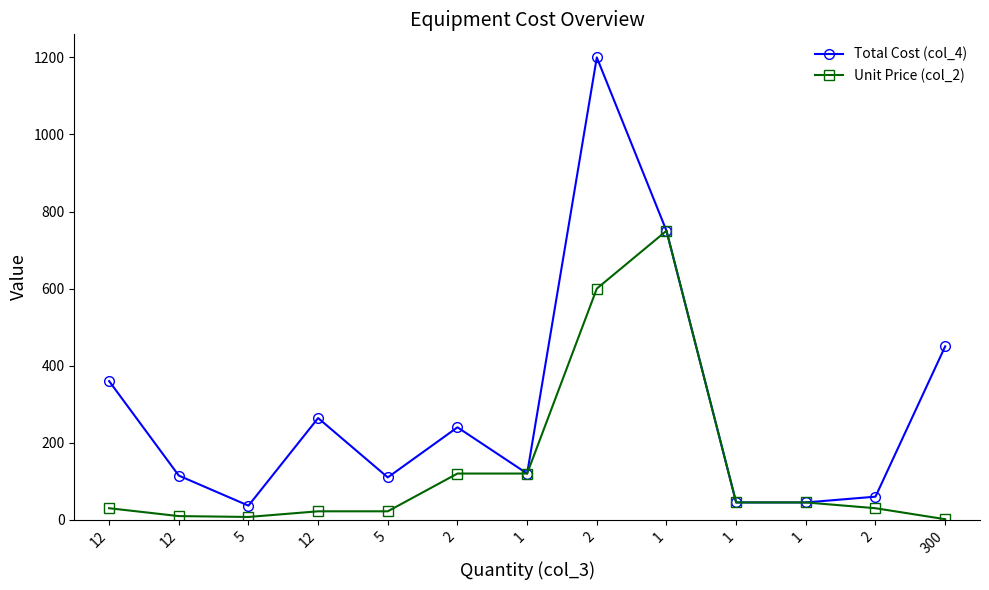

How many lines are shown in the chart?

2